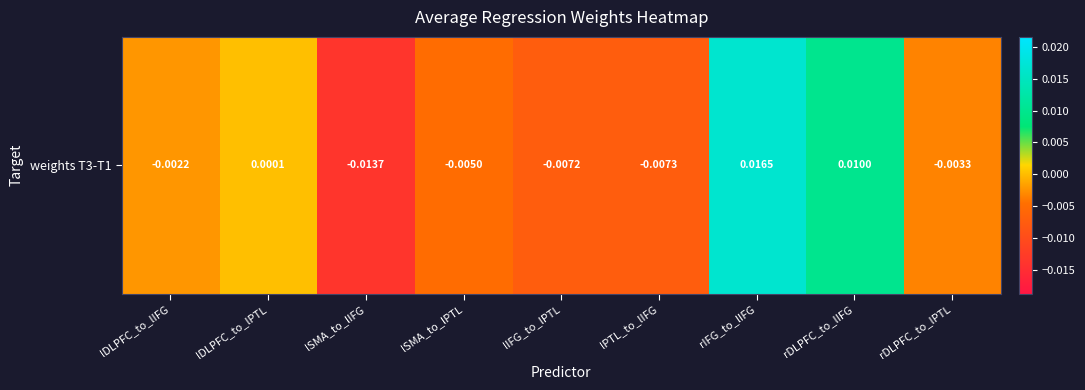

Rank the categories by value from highest to lowest.

rIFG_to_lIFG, rDLPFC_to_lIFG, lDLPFC_to_lPTL, lDLPFC_to_lIFG, rDLPFC_to_lPTL, lSMA_to_lPTL, lIFG_to_lPTL, lPTL_to_lIFG, lSMA_to_lIFG